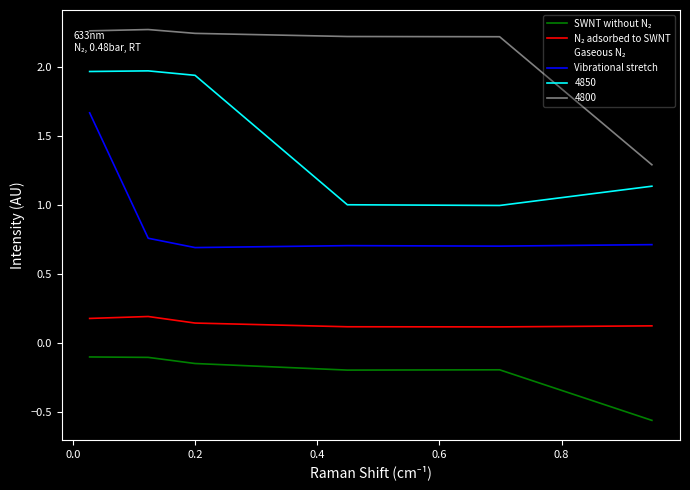

Which series has the largest total across all categories?

4800